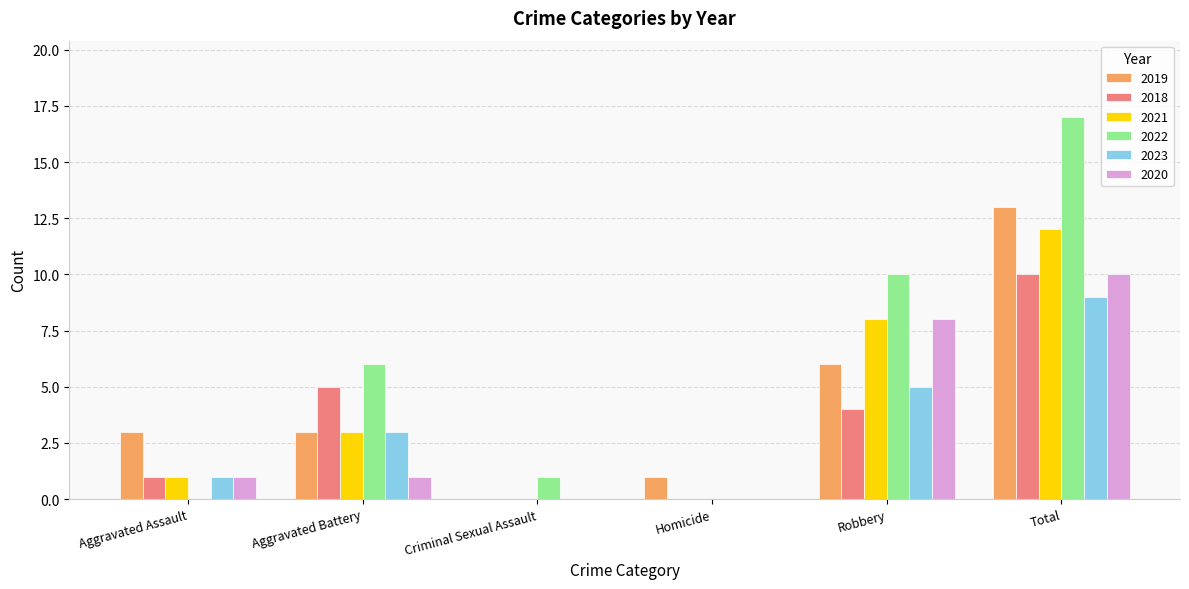

What is the total value across all series at Total?

71